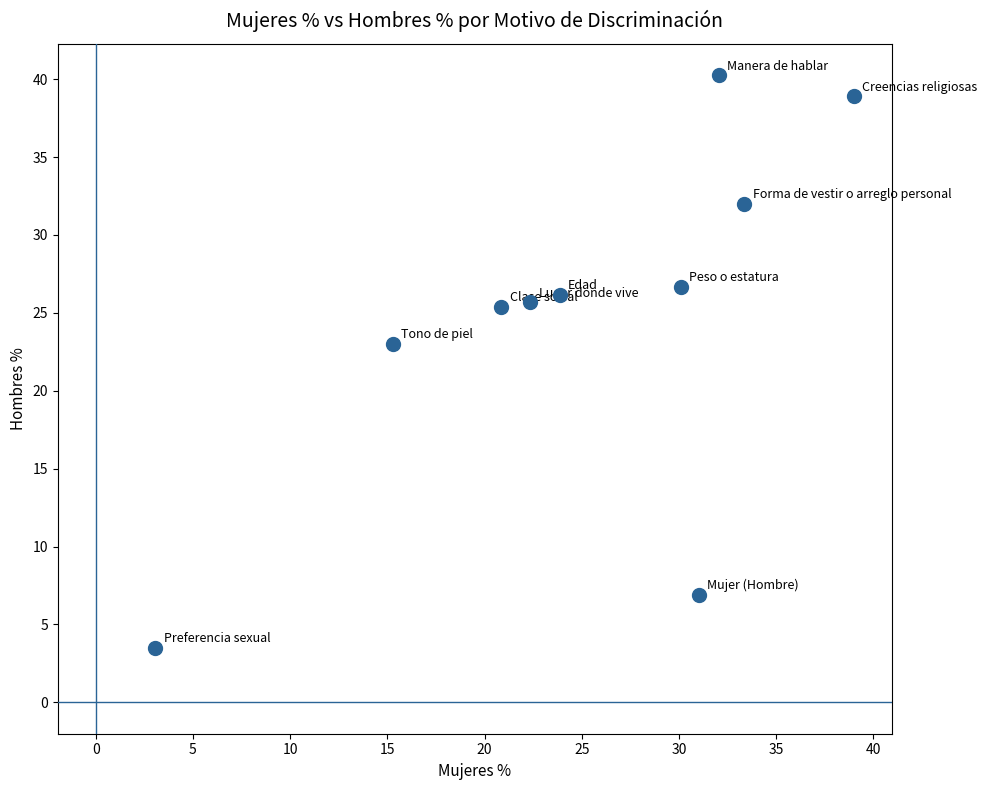

What is the average Y value?

24.8